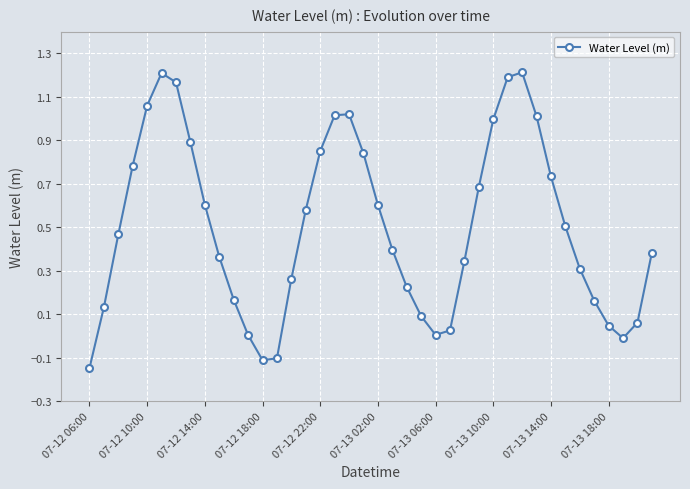

True or false: the data has more than 2 interior local peaks.

True